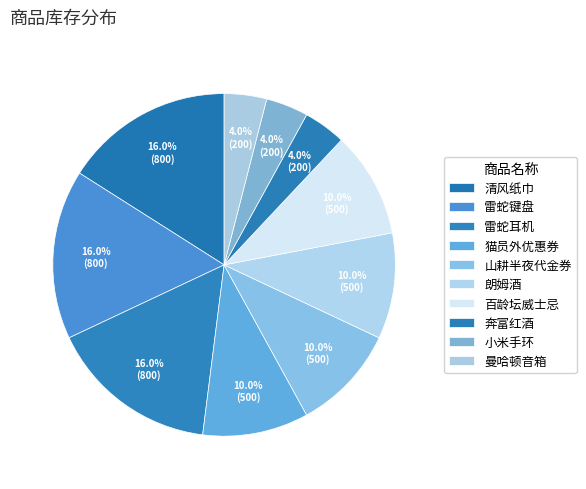

The 朗姆酒 slice represents 10% of the pie. True or false?

True